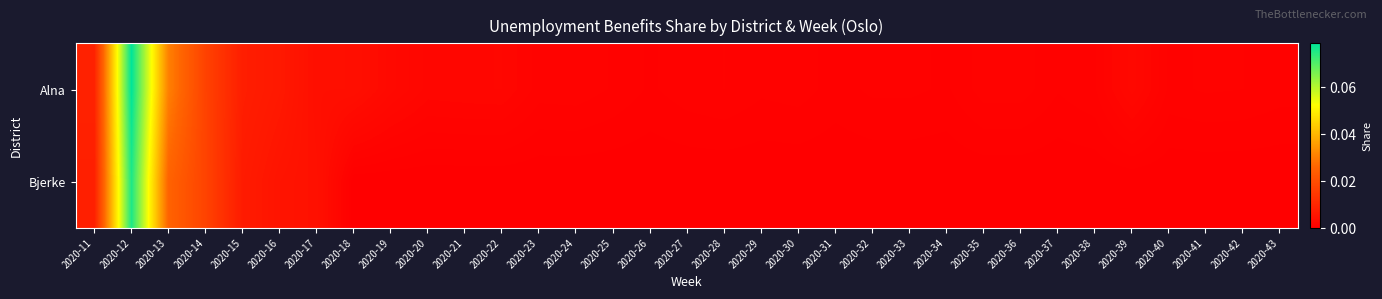

Reading left to right, what are all the values shown in this chart?

Alna: 2020-11=0.0	2020-12=0.1	2020-13=0.0	2020-14=0.0	2020-15=0.0	2020-16=0.0	2020-17=0.0	2020-18=0.0	2020-19=0.0	2020-20=0.0	2020-21=0.0	2020-22=0.0	2020-23=0.0	2020-24=0.0	2020-25=0.0	2020-26=0.0	2020-27=0.0	2020-28=0.0	2020-29=0.0	2020-30=0.0	2020-31=0.0	2020-32=0.0	2020-33=0.0	2020-34=0.0	2020-35=0.0	2020-36=0.0	2020-37=0.0	2020-38=0.0	2020-39=0.0	2020-40=0.0	2020-41=0.0	2020-42=0.0	2020-43=0.0
Bjerke: 2020-11=0.0	2020-12=0.1	2020-13=0.0	2020-14=0.0	2020-15=0.0	2020-16=0.0	2020-17=0.0	2020-18=0.0	2020-19=0.0	2020-20=0.0	2020-21=0.0	2020-22=0.0	2020-23=0.0	2020-24=0.0	2020-25=0.0	2020-26=0.0	2020-27=0.0	2020-28=0.0	2020-29=0.0	2020-30=0.0	2020-31=0.0	2020-32=0.0	2020-33=0.0	2020-34=0.0	2020-35=0.0	2020-36=0.0	2020-37=0.0	2020-38=0.0	2020-39=0.0	2020-40=0.0	2020-41=0.0	2020-42=0.0	2020-43=0.0